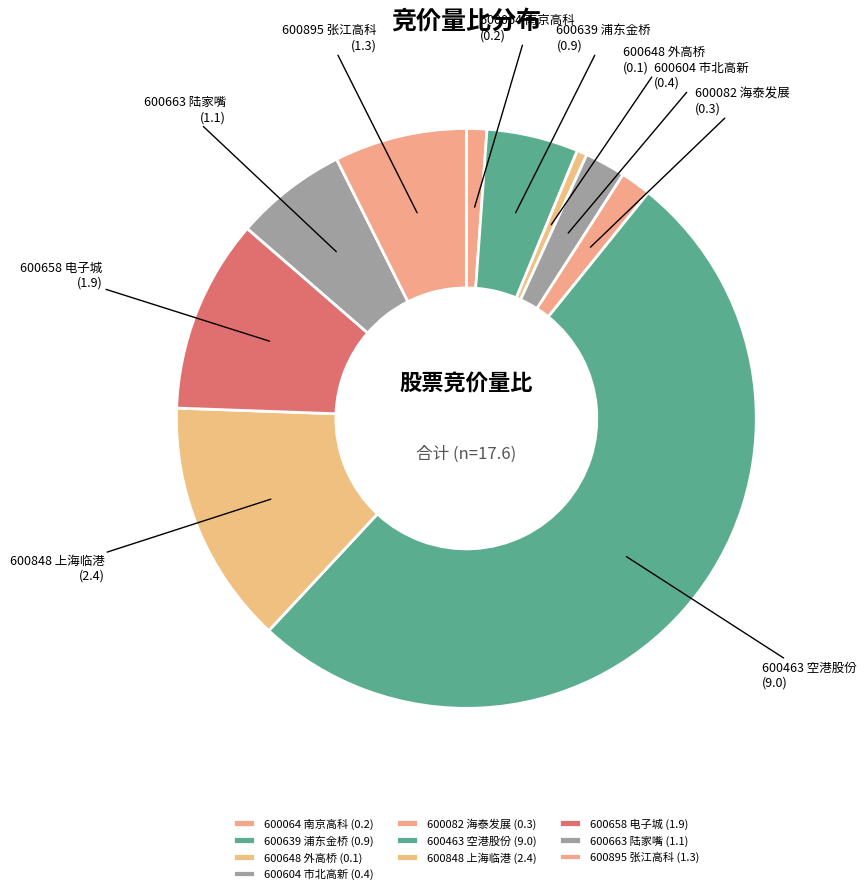

Which has a higher value, 600648 外高桥 (0.1) or 600658 电子城 (1.9)?

600658 电子城 (1.9)